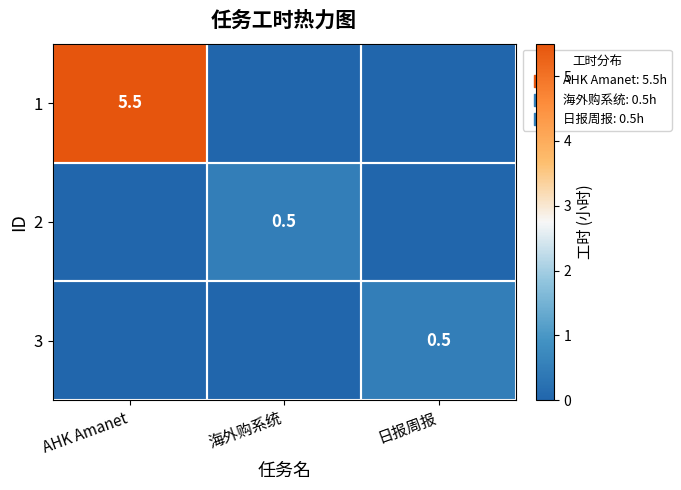

Is it true that 3 equals 0.1 at 日报周报?

False